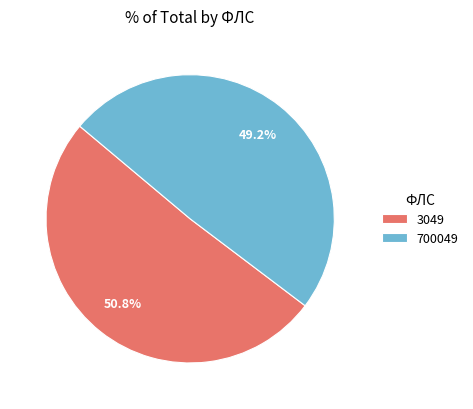

Which has a higher value, 700049 or 3049?

3049